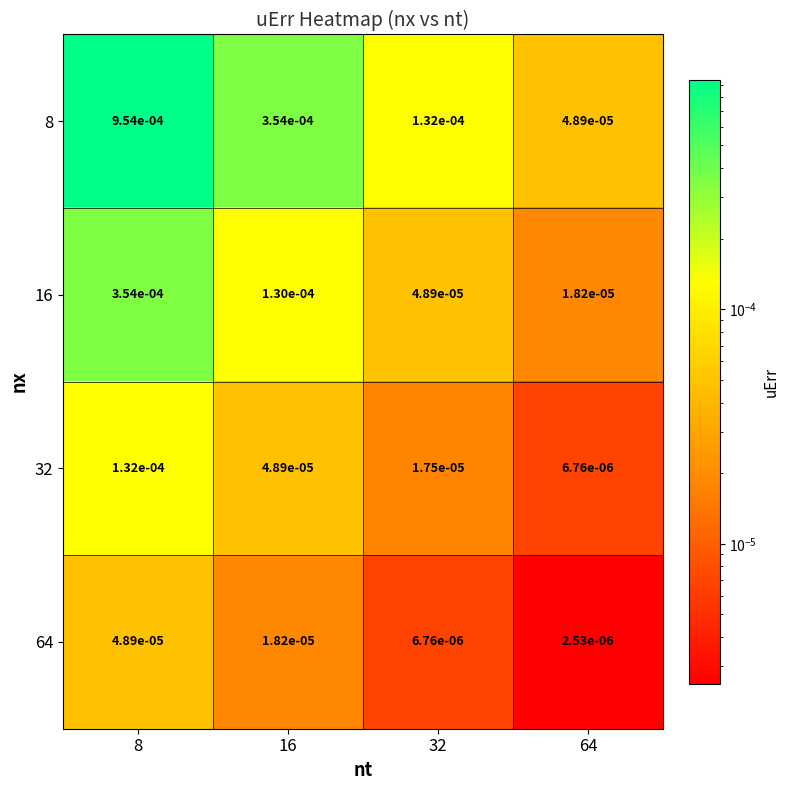

Is the value of 32 at 8 greater than the value of 64 at 64?

Yes